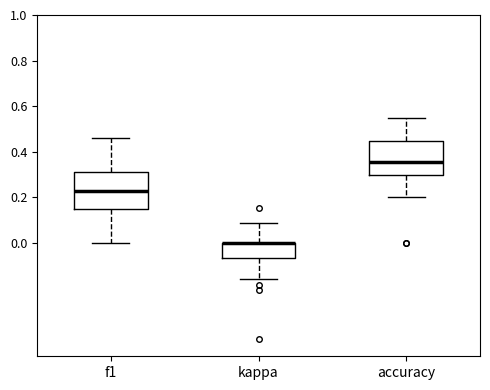

Reading left to right, read every box against the y-axis: the position of its median line, the range the box covers, and the ends of its whiskers. The values are not printed on the chart, so give them approximately, as read against the axis.

f1: median 0.22, box 0.14 to 0.30, whiskers 0.00 to 0.46
kappa: median 0.00 (drawn on the box's upper edge), box -0.06 to 0.00, whiskers -0.16 to 0.08
accuracy: median 0.36, box 0.30 to 0.44, whiskers 0.20 to 0.54